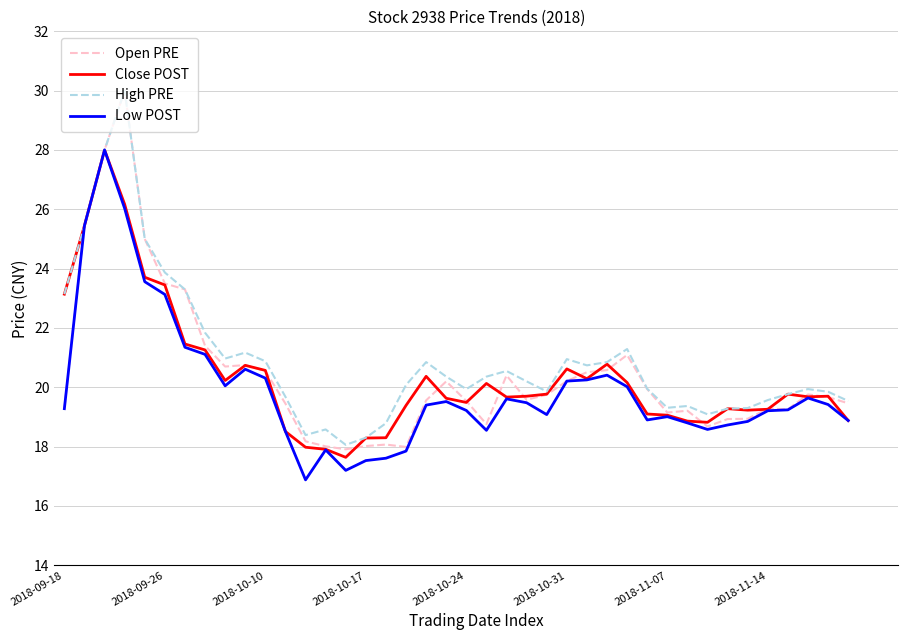

Which series has the largest range (max minus min)?

Open PRE